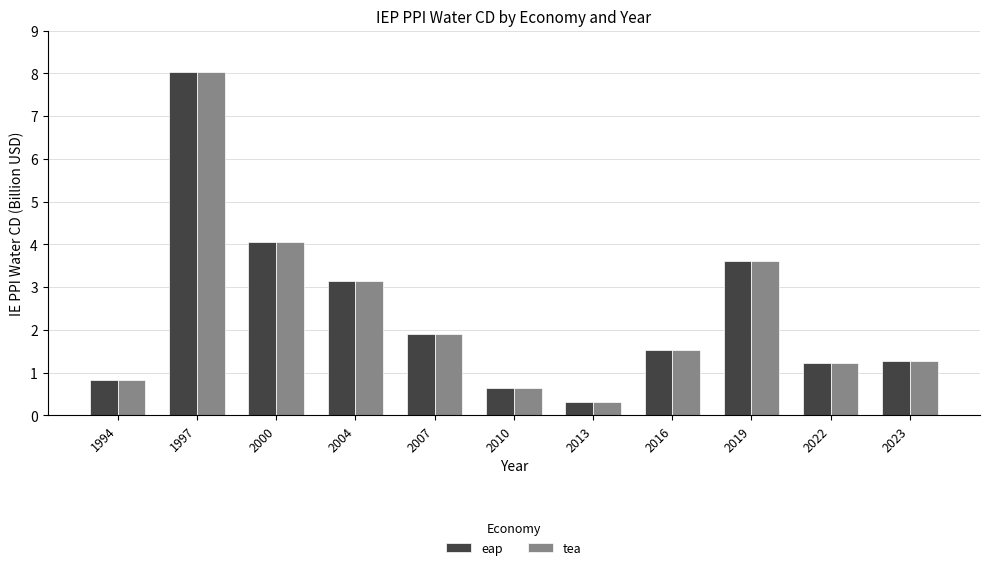

At which category is the sum across all series the highest?

1997